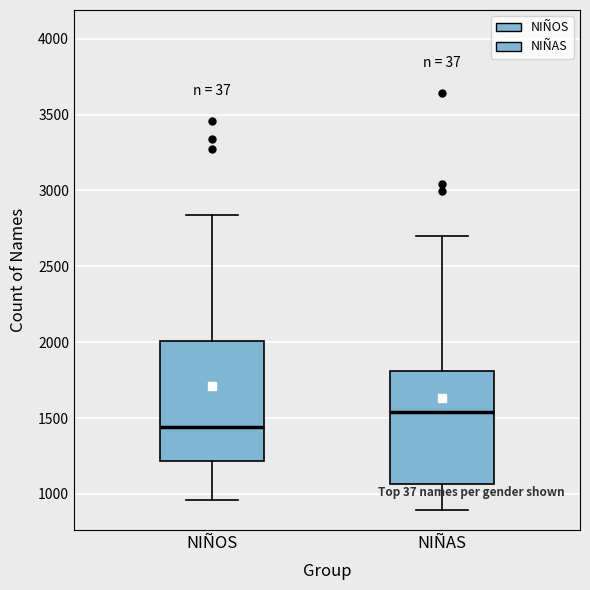

Reading left to right, transcribe this box plot: for each box, give where its median line is, the range the box spans, and where its two whiskers end, as read against the y-axis. The values are not printed on the chart, so give them approximately, as read against the axis.

NIÑOS: median 1450, box 1200 to 2000, whiskers 950 to 2850
NIÑAS: median 1550, box 1050 to 1800, whiskers 900 to 2700